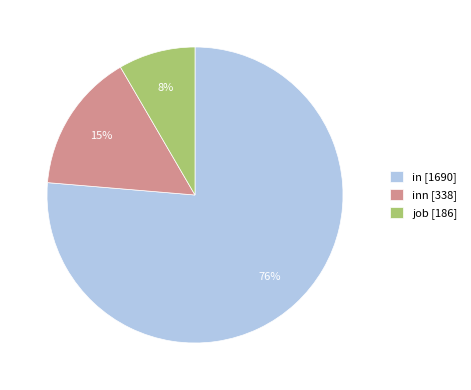

Which slice is the smallest?

job [186]